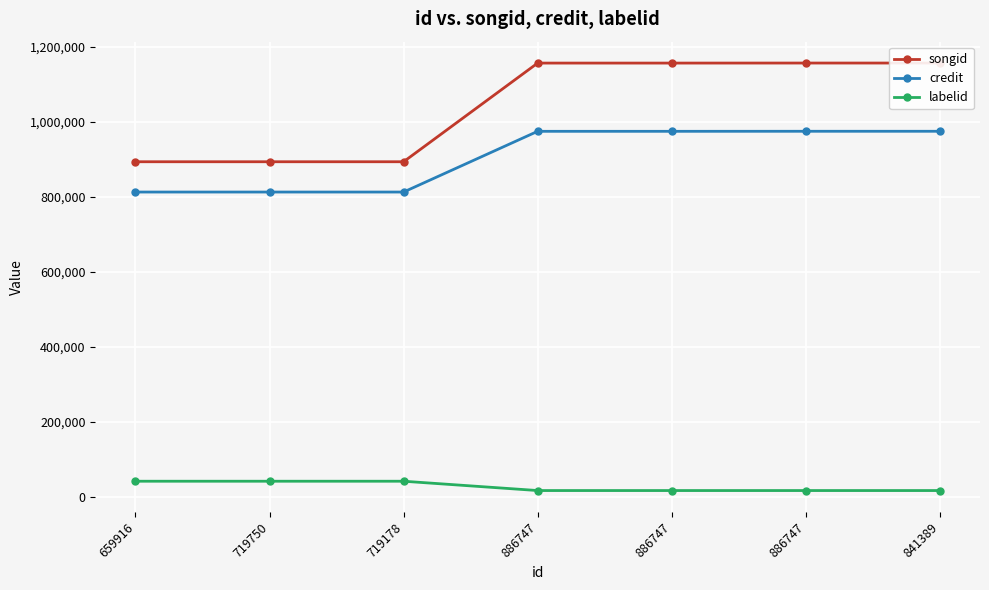

Between 886747 and 886747, which is larger?

886747